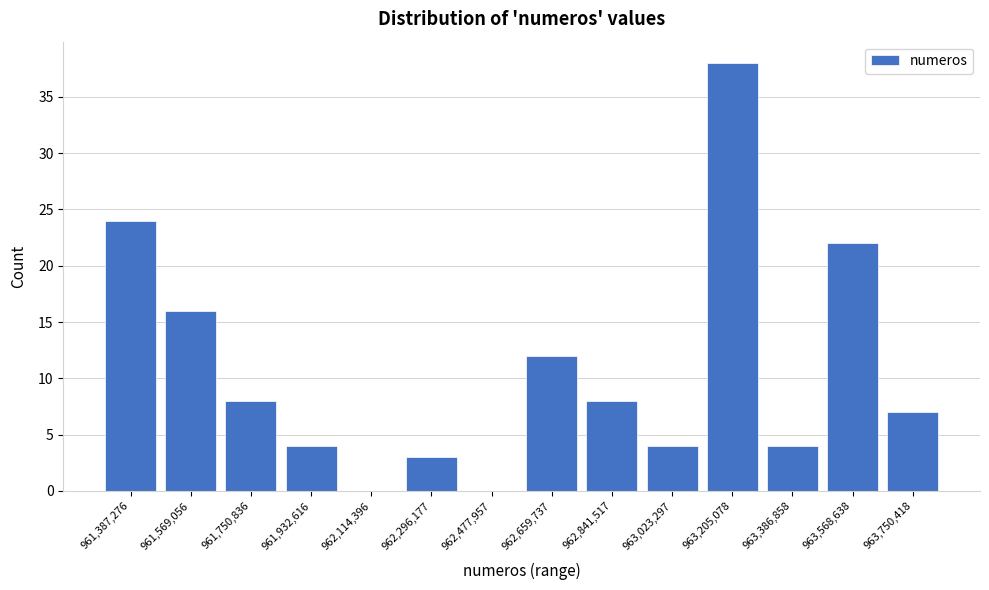

Which label corresponds to the largest value in the chart?

963,205,078